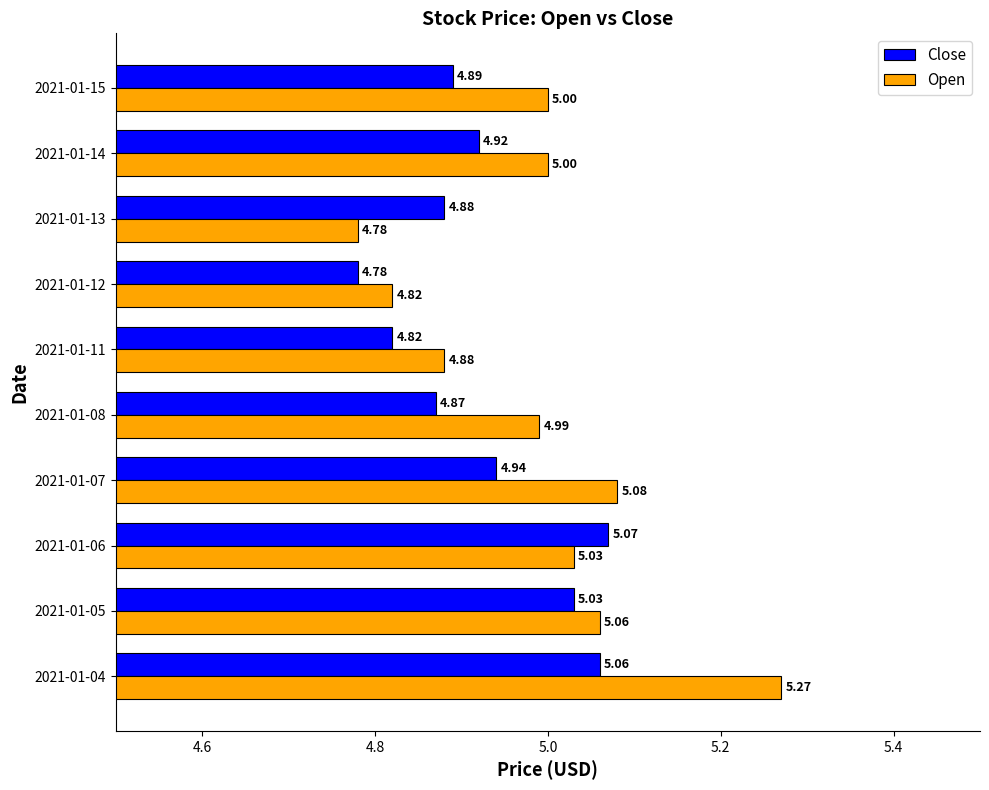

List the series in order of their overall mean, highest first.

Open, Close